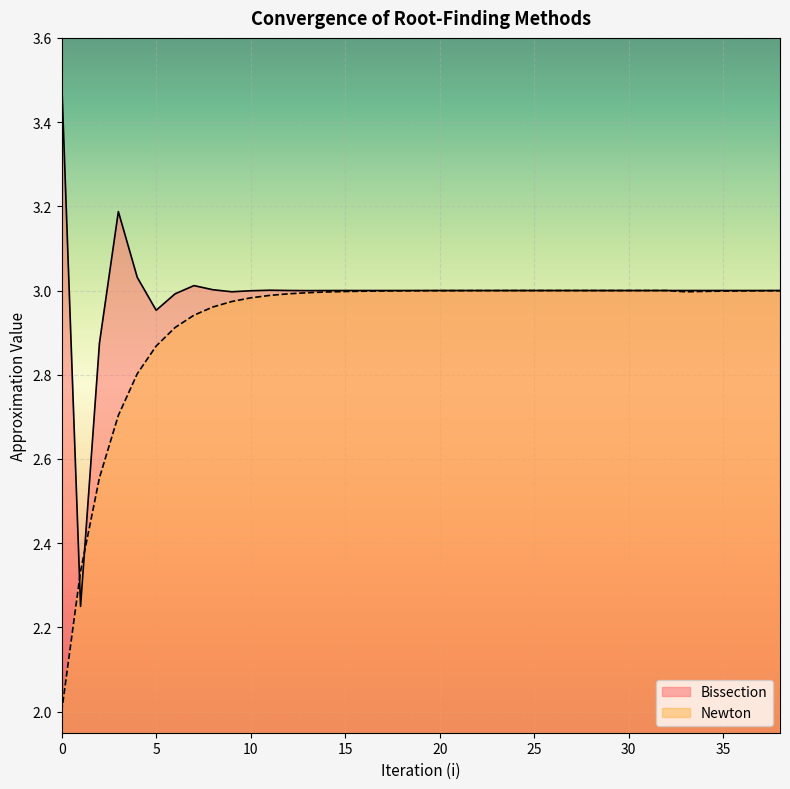

Reading left to right, extract all data points from this chart.

Bissection: 3.5	2.2	2.9	3.2	3.0	3.0	3.0	3.0	3.0	3.0	3.0	3.0	3.0	3.0	3.0	3.0	3.0	3.0	3.0	3.0	3.0	3.0	3.0	3.0	3.0	3.0	3.0	3.0	3.0	3.0	3.0	3.0	3.0	3.0	3.0	3.0	3.0	3.0	3.0
Newton: 2.0	2.3	2.6	2.7	2.8	2.9	2.9	2.9	3.0	3.0	3.0	3.0	3.0	3.0	3.0	3.0	3.0	3.0	3.0	3.0	3.0	3.0	3.0	3.0	3.0	3.0	3.0	3.0	3.0	3.0	3.0	3.0	3.0	3.0	3.0	3.0	3.0	3.0	3.0